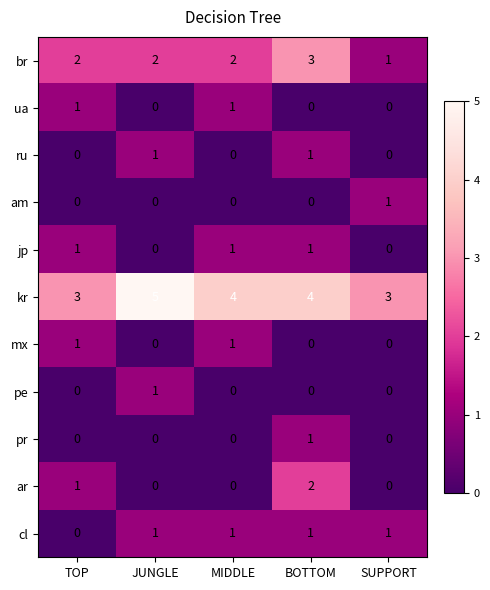

The value of jp at MIDDLE is 0. True or false?

False